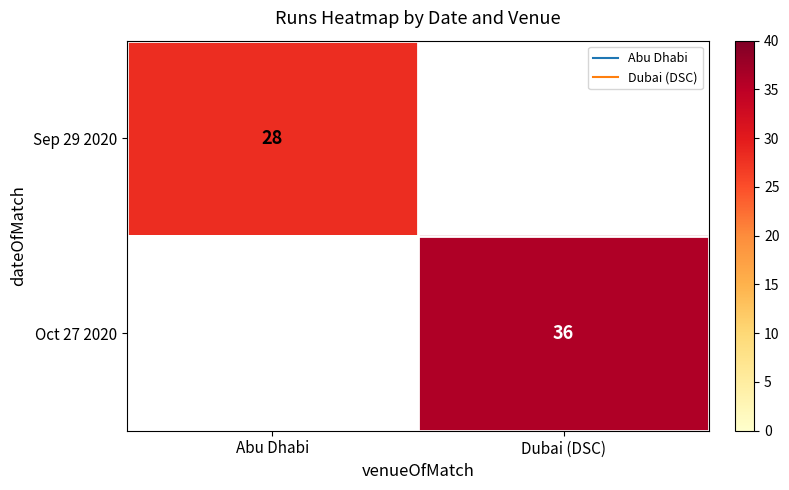

Rank the series by their maximum value, from lowest to highest.

Sep 29 2020, Oct 27 2020